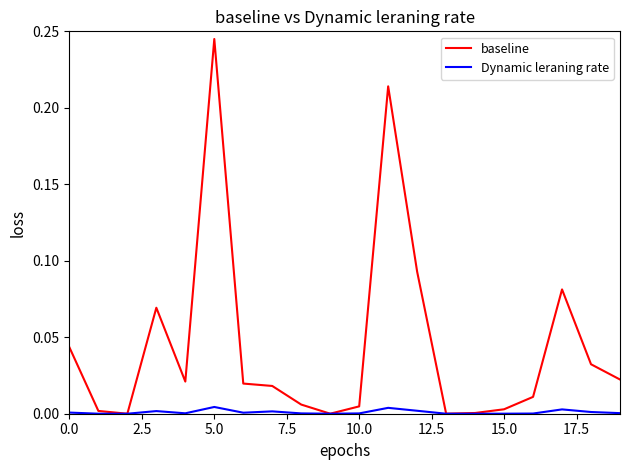

Rank the series by their maximum value, from lowest to highest.

Dynamic leraning rate, baseline